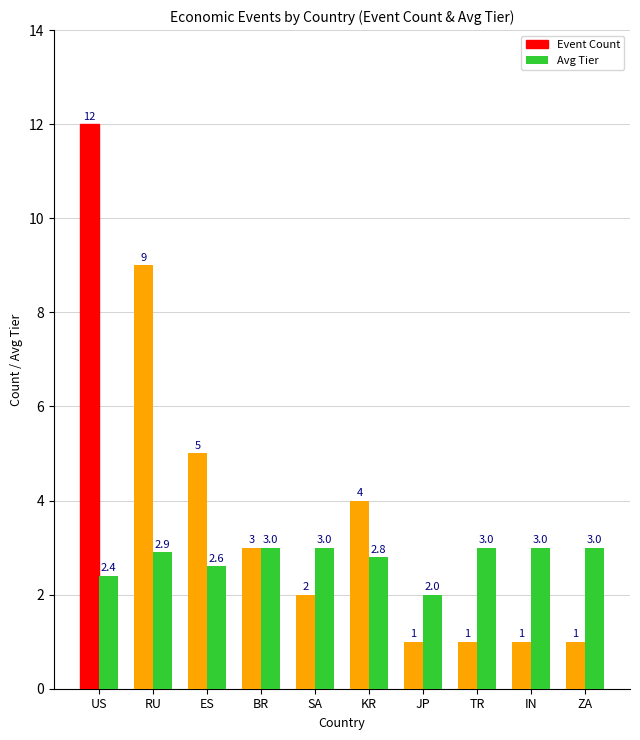

What position from the left is IN?

9